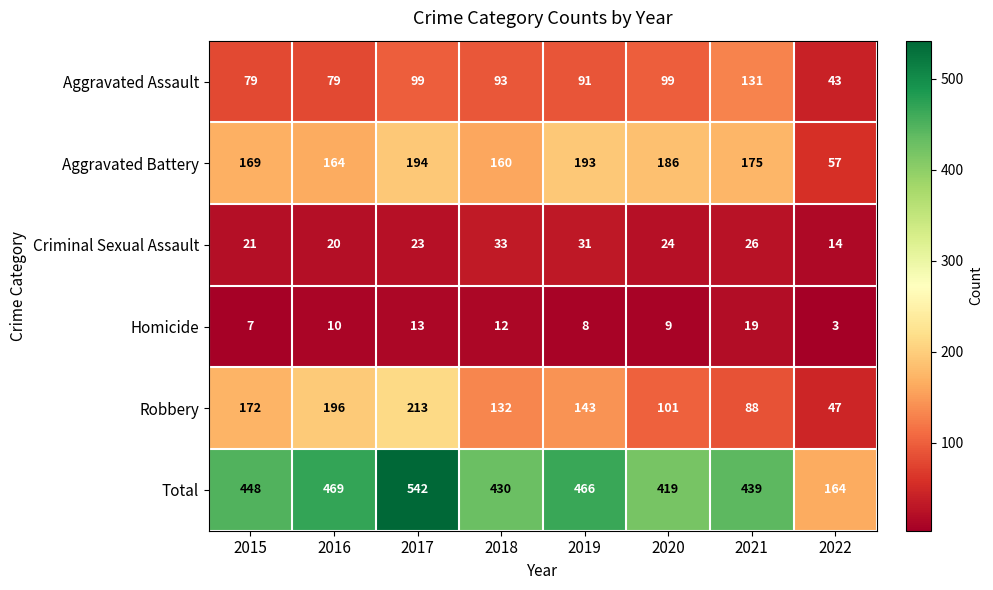

What is the sum of all Criminal Sexual Assault values?

192